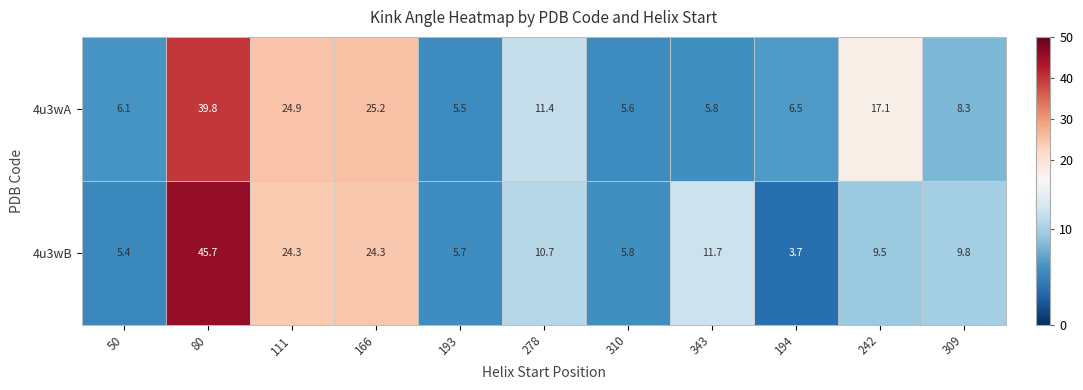

What is the difference between the 4u3wB values at 80 and 166?

21.4